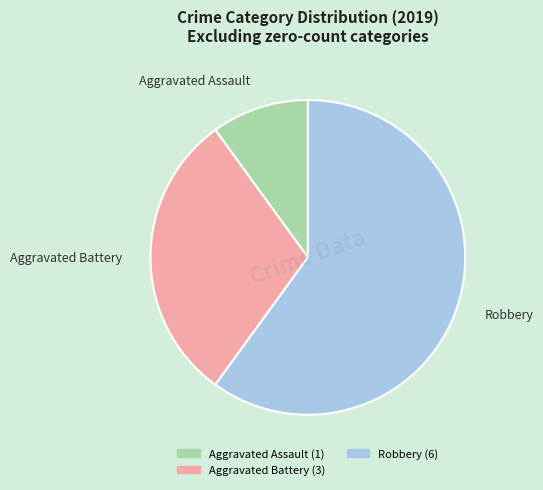

How many slices are in this pie chart?

3